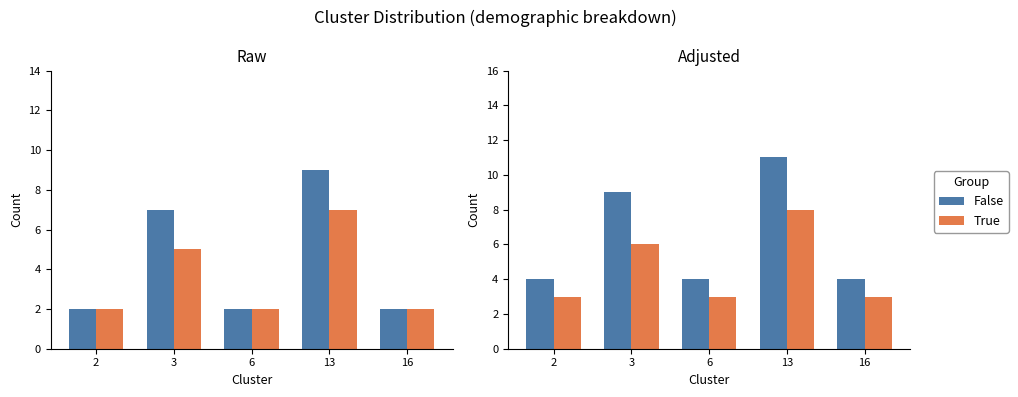

What is the difference between the highest and lowest values at 6?

1